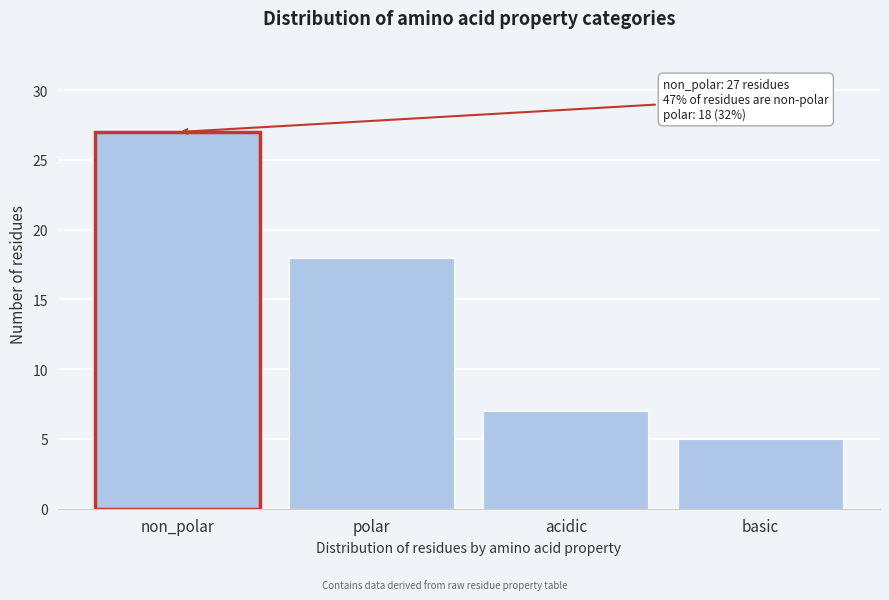

Reading left to right, what are all the values shown in this chart?

non_polar=27	polar=18	acidic=7	basic=5